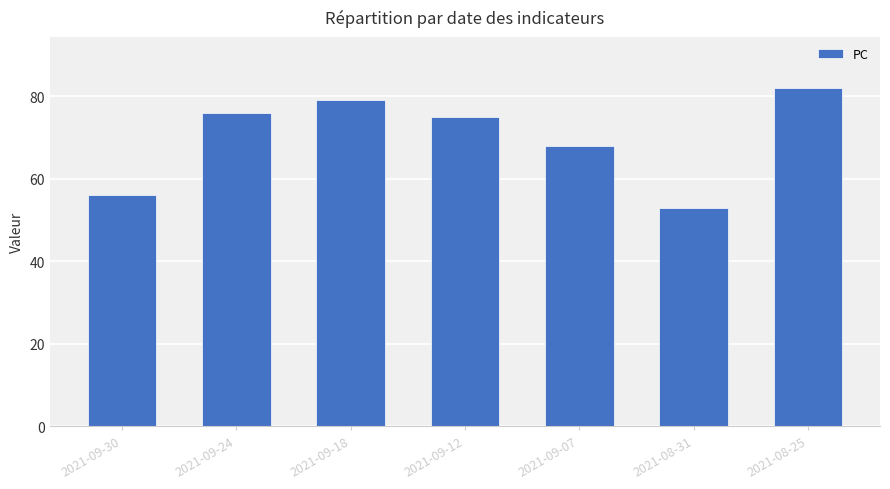

True or false: the data shows 76 at 2021-09-24.

True